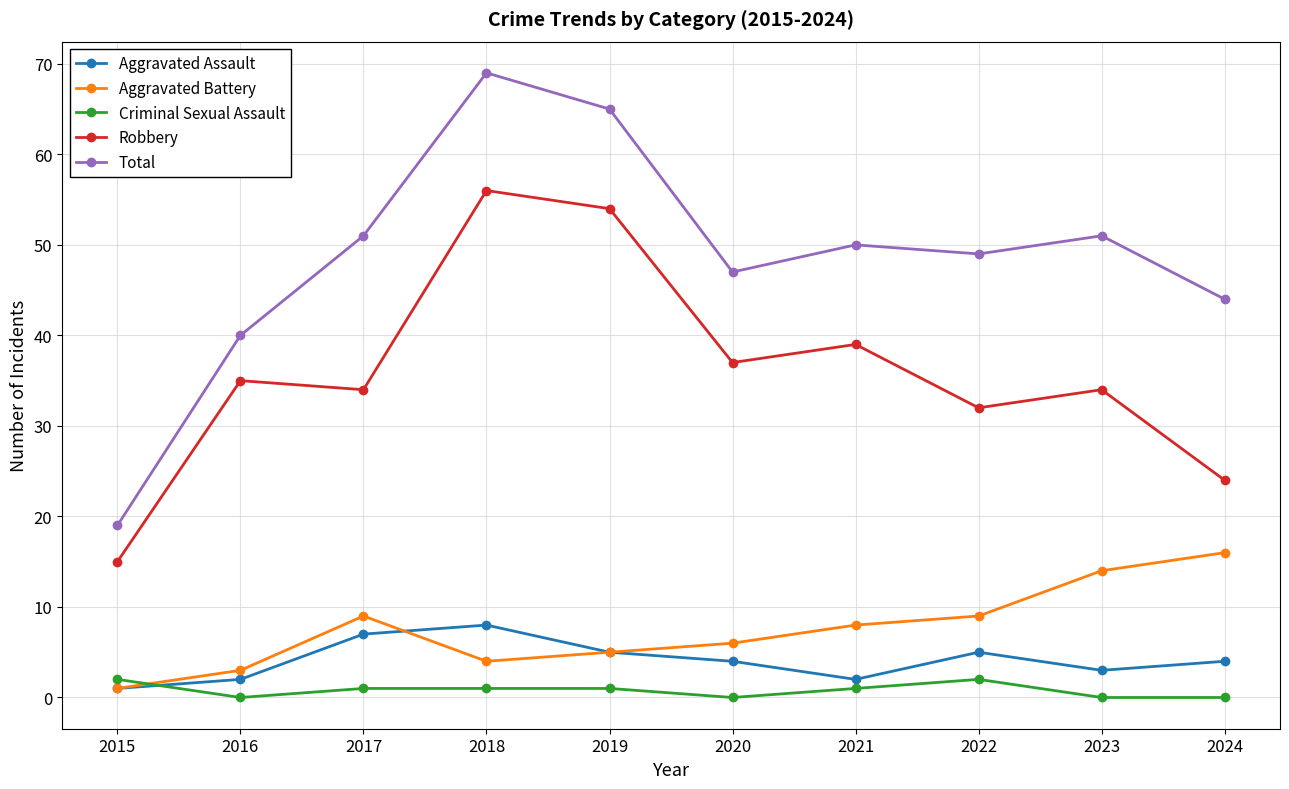

True or false: Aggravated Assault and Total intersect in this chart.

False